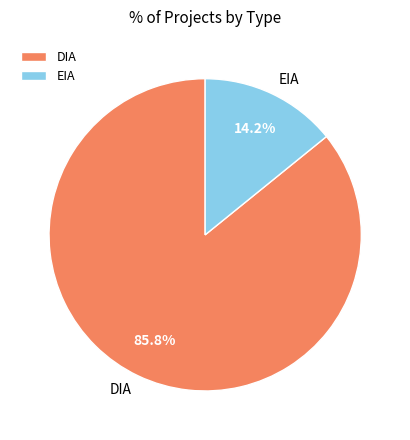

To the nearest percent, what is the difference between the EIA and DIA slice percentages?

72%